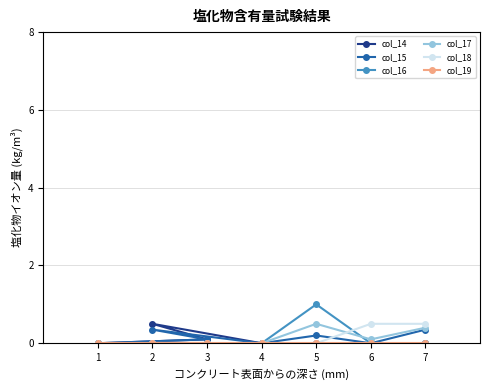

Which series has the largest total across all categories?

col_15